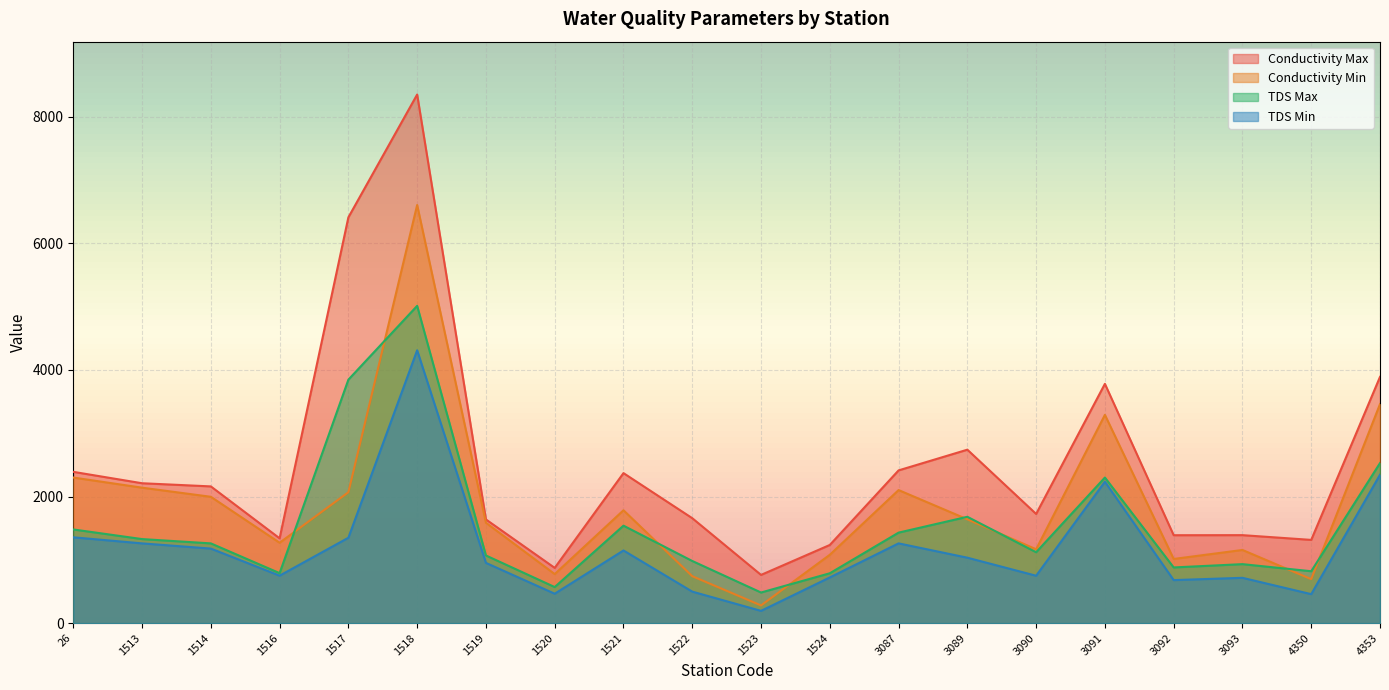

Is it true that TDS Min equals 722 at 1524?

True